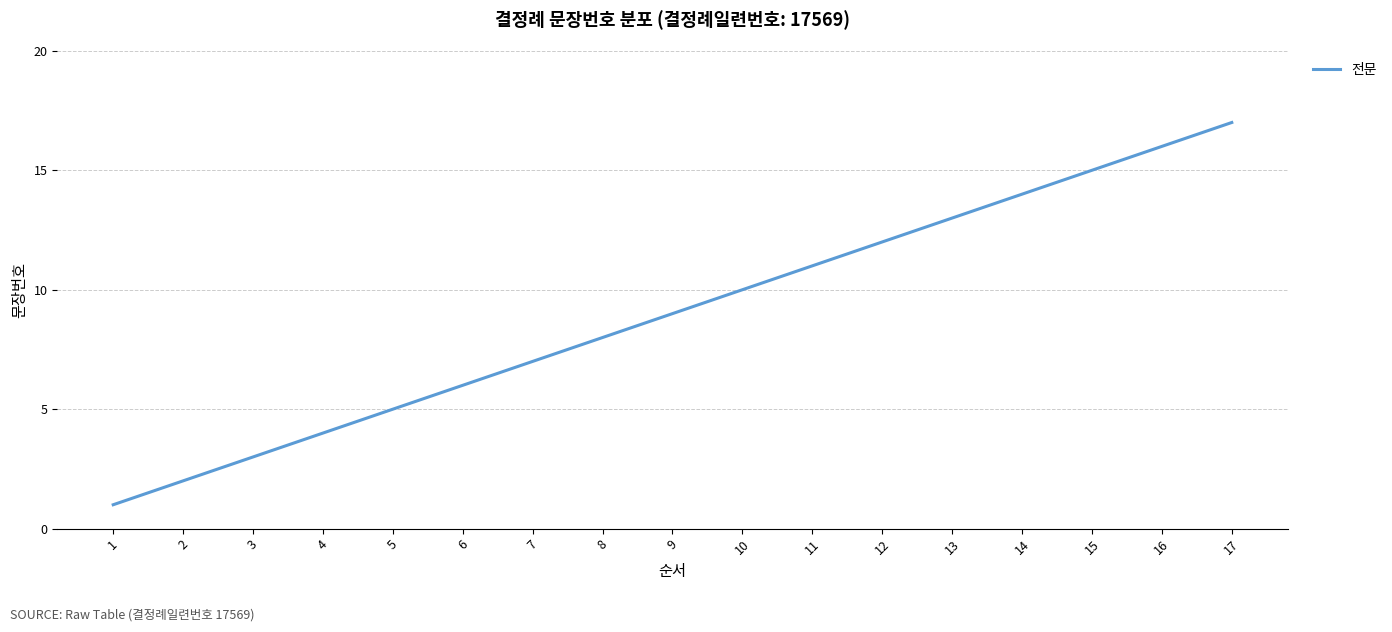

The chart shows a value of 2 at 4. True or false?

False